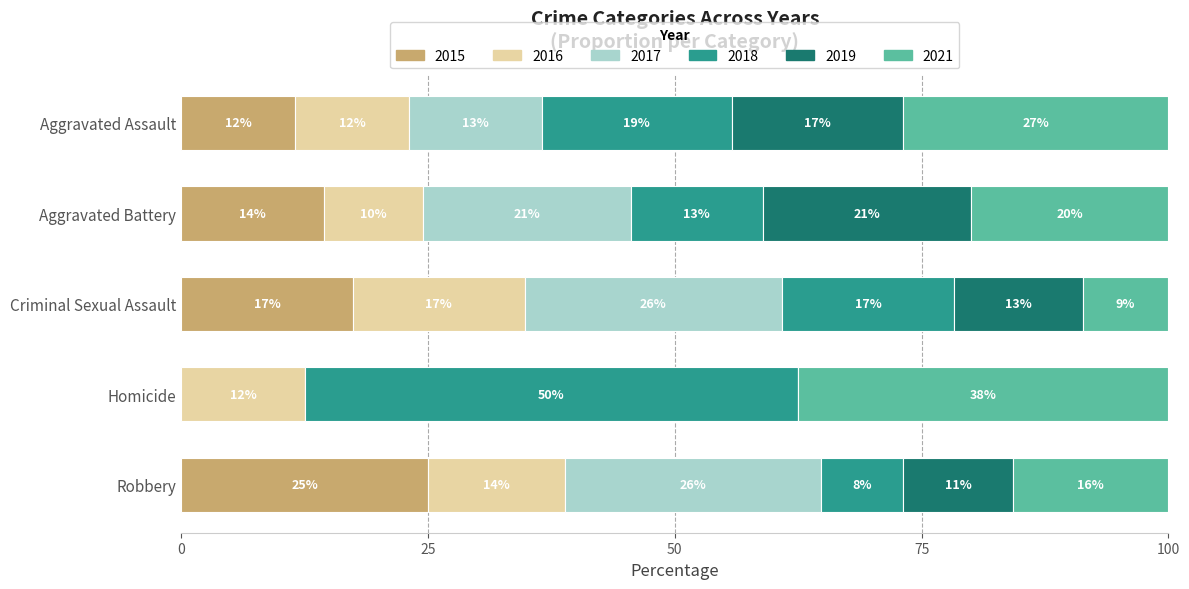

At which category is the sum across all series the highest?

Robbery